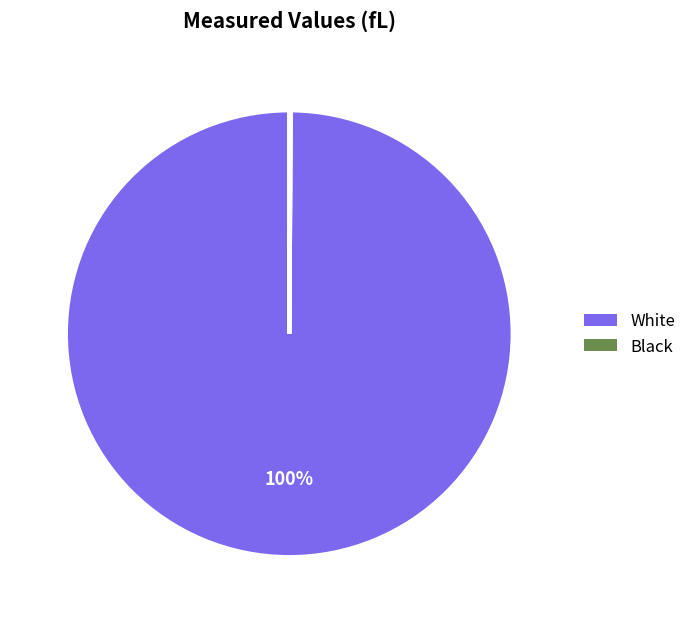

To the nearest percent, what percentage of the pie is White?

100%